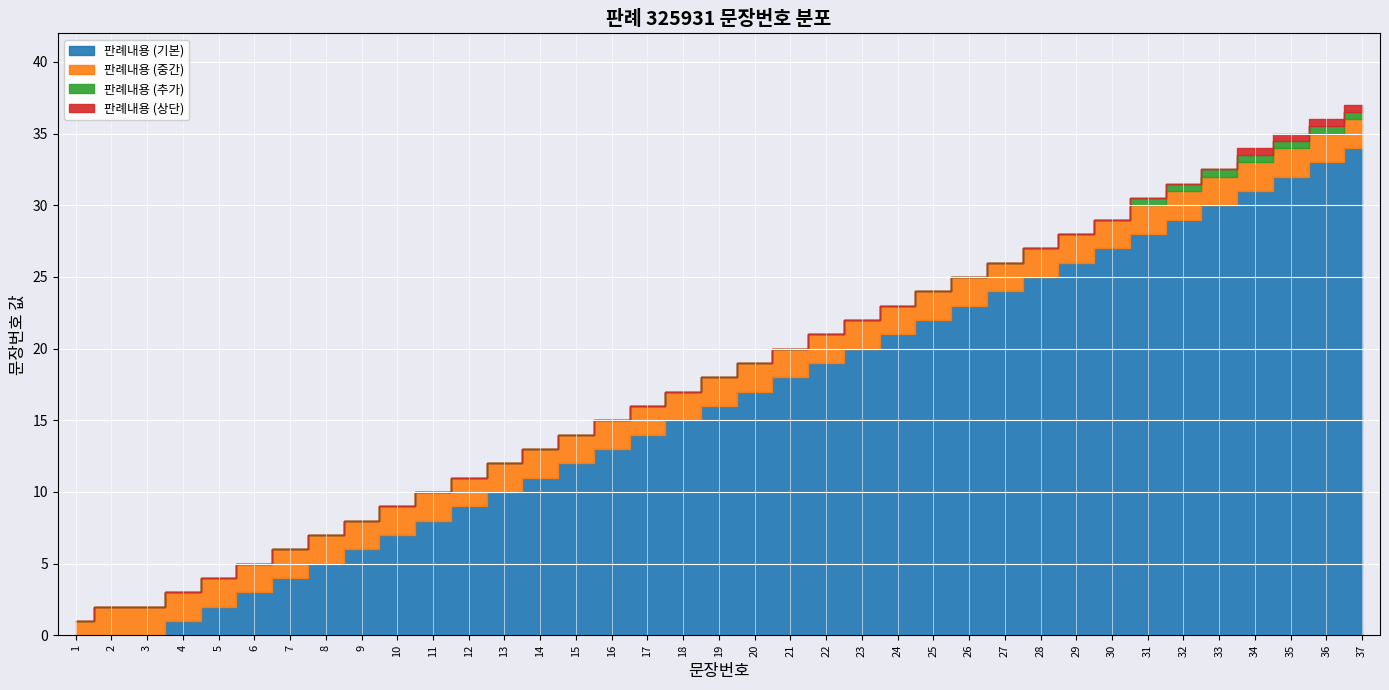

Which has a higher value, 19 or 36?

36